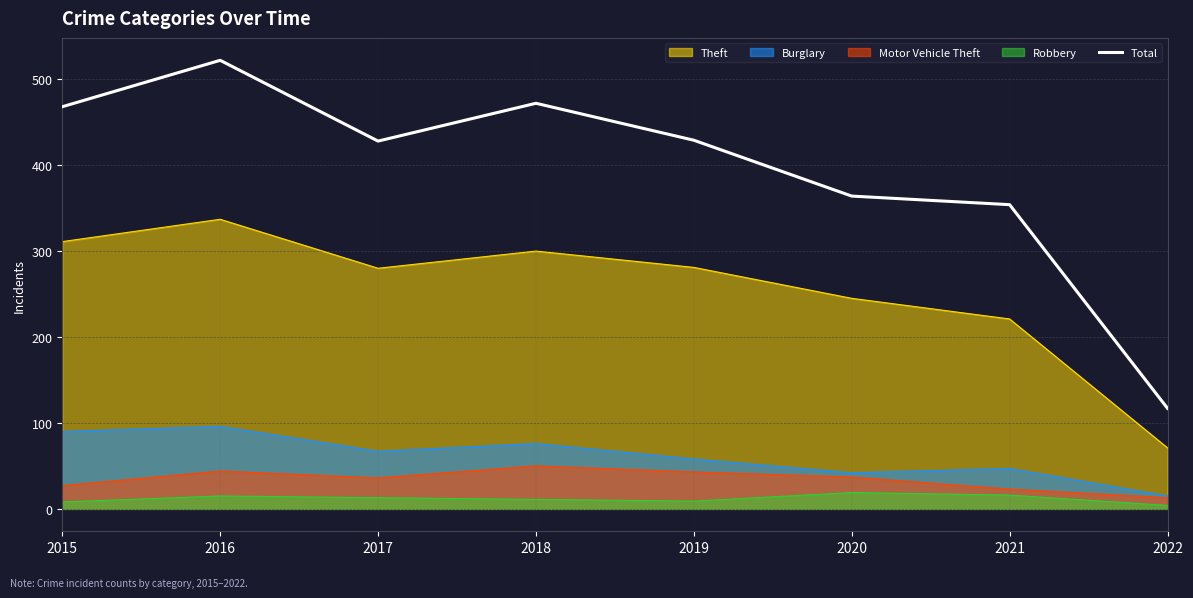

Where is the first local minimum?

2017